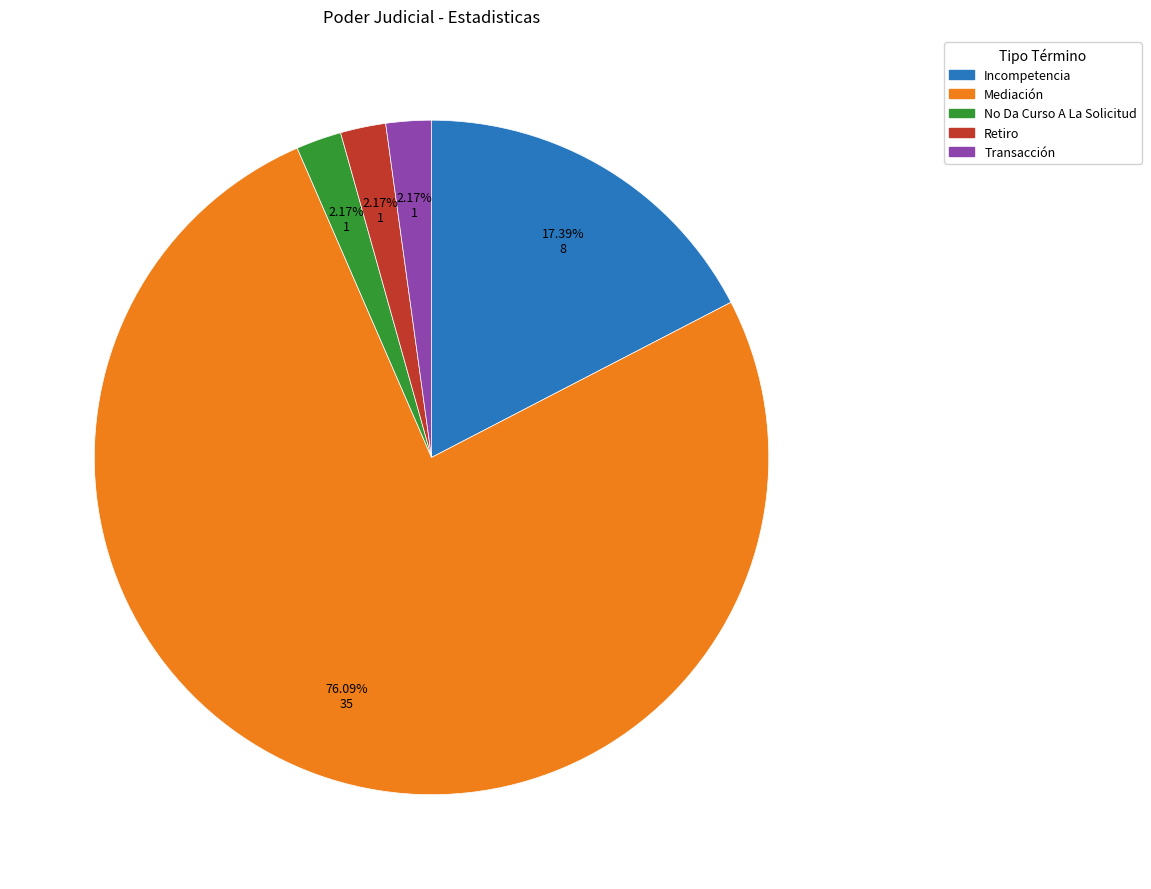

Is Incompetencia the majority of the pie?

No